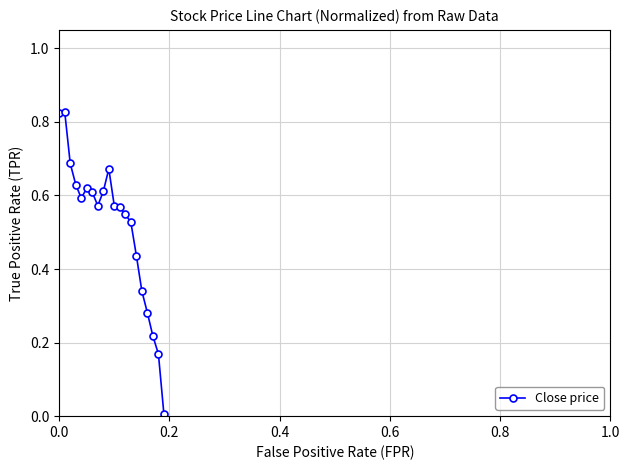

How many lines are shown in the chart?

1